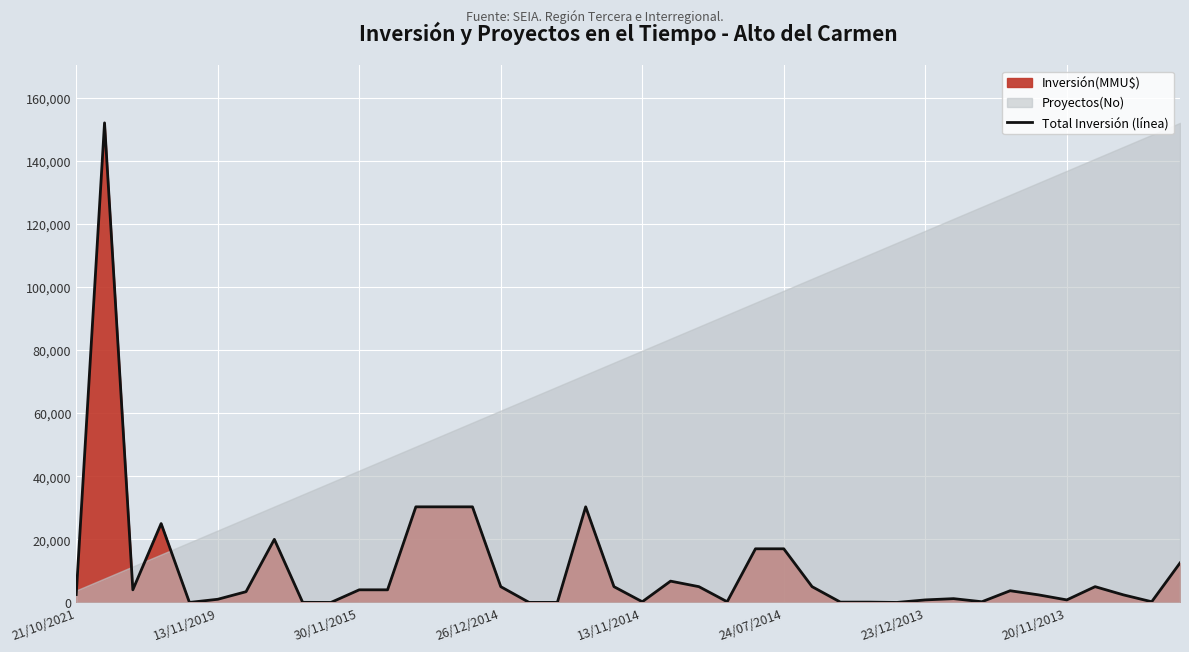

What is the highest value of the Total Inversión (línea) series?

152000